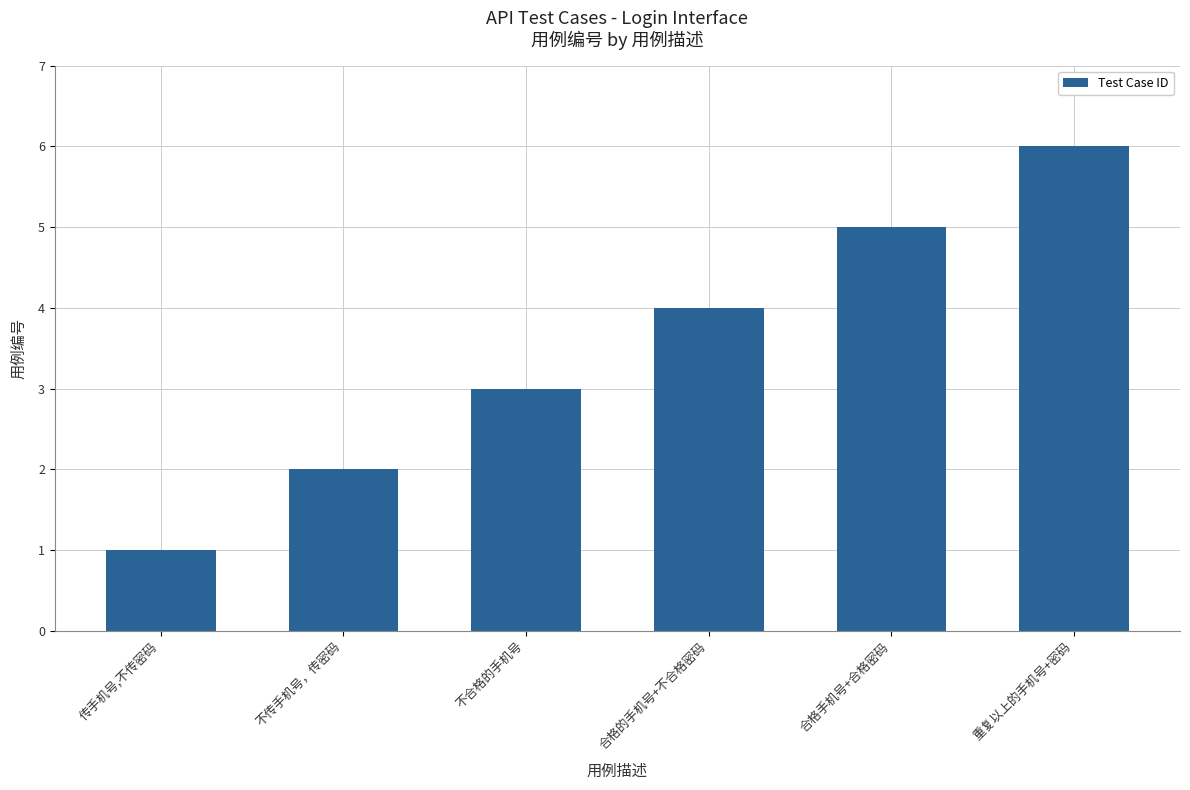

What is the difference between the maximum and minimum values?

5